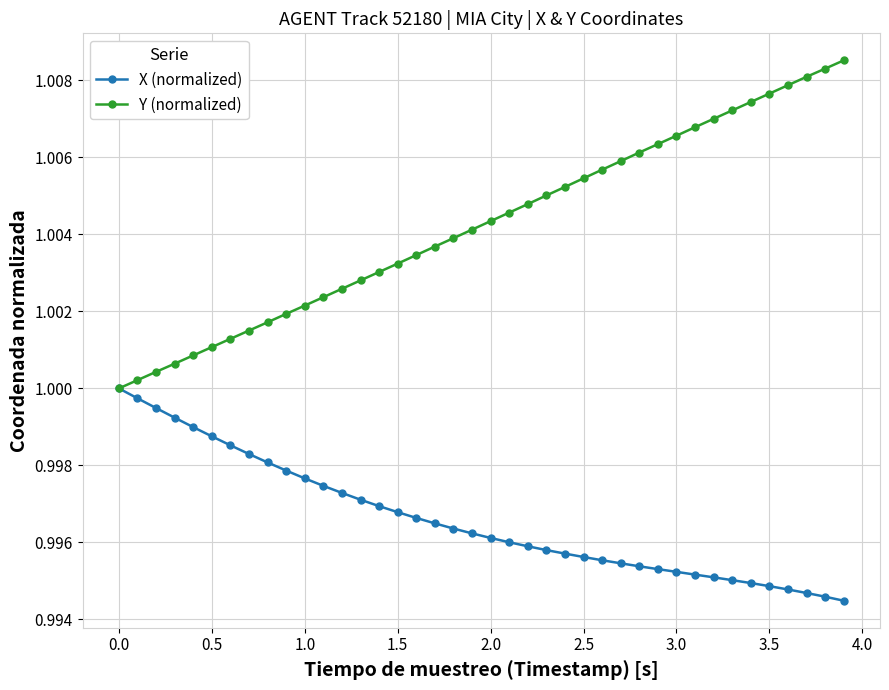

Which series has the widest spread of values?

Y (normalized)